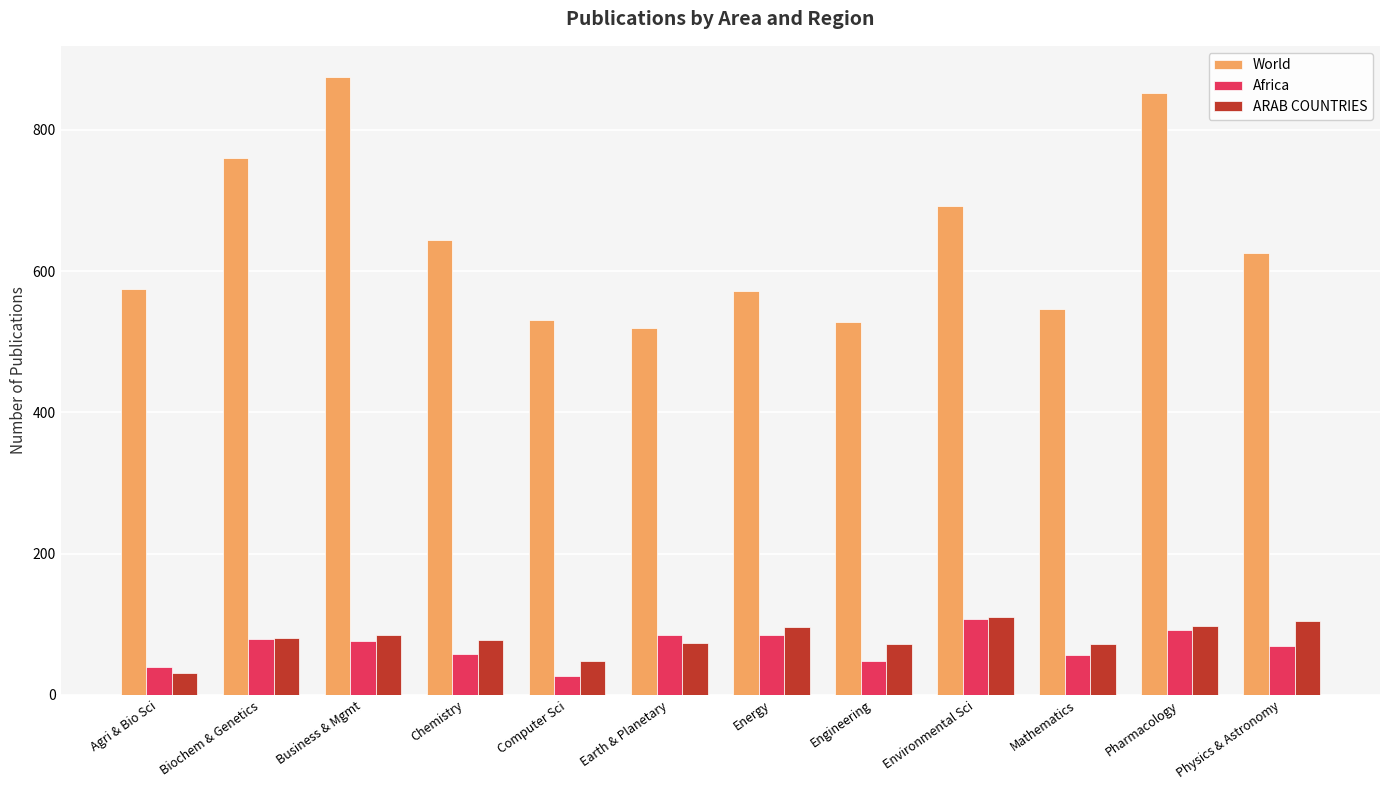

What value does the Africa series have at Chemistry?

58